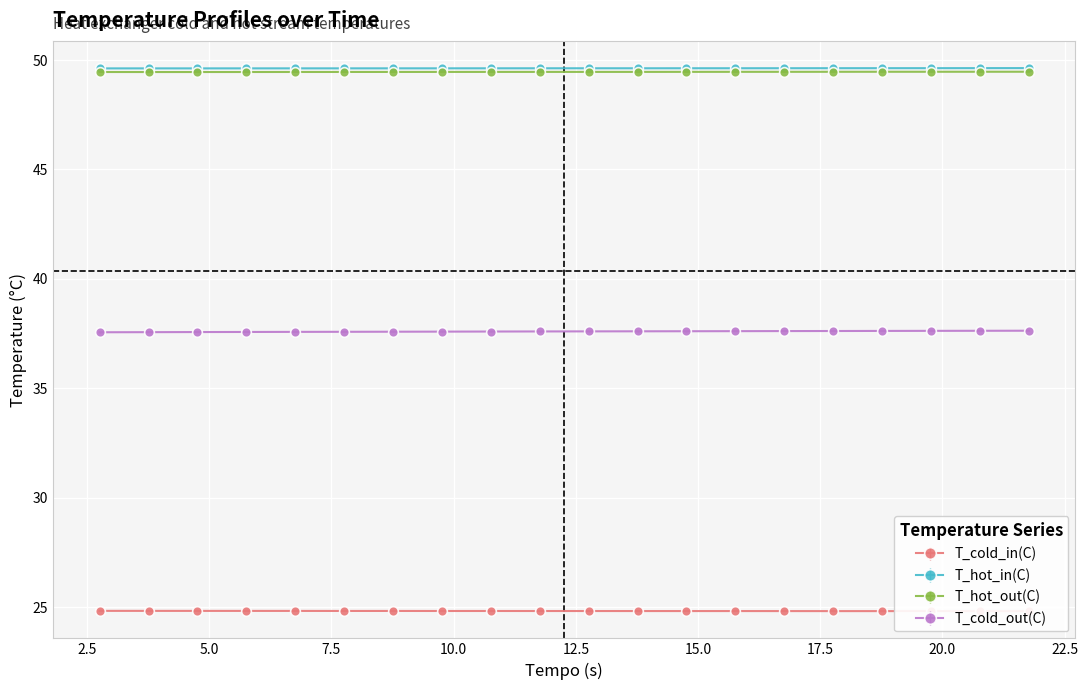

What is the value of the T_cold_out(C) point at the 7th from the left?

37.6